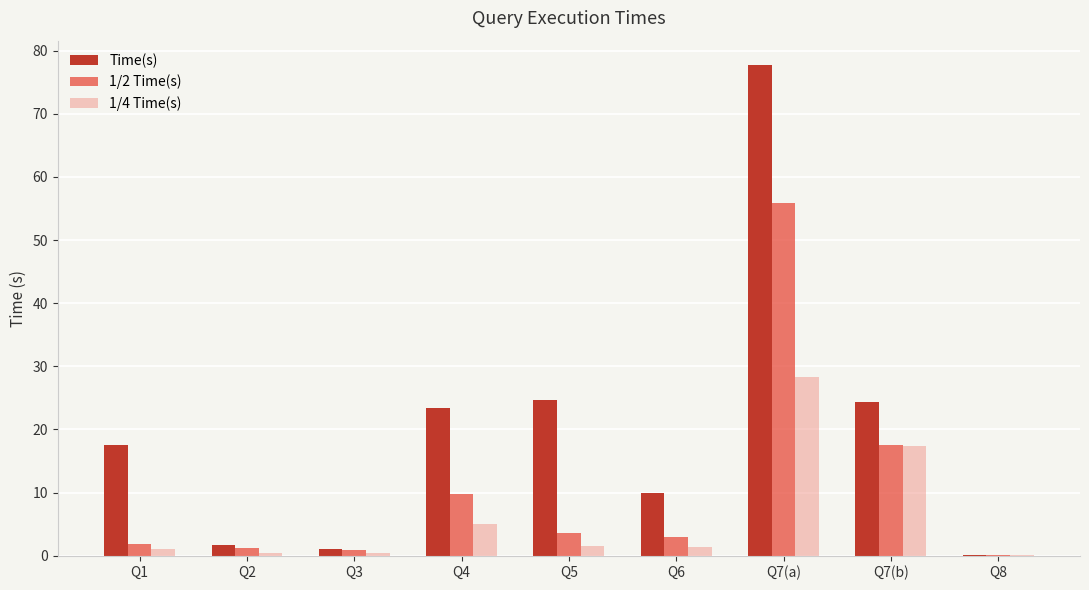

Between Q3 and Q5, which series saw the biggest shift?

Time(s)